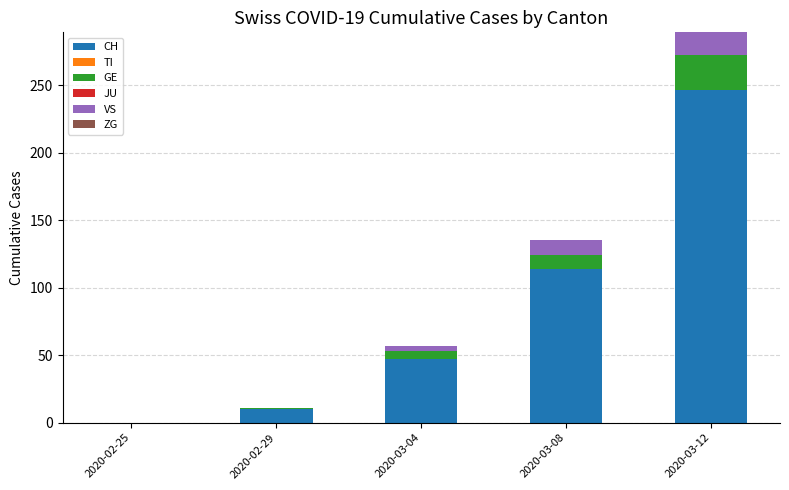

Reading left to right, what are the values for CH?

2020-02-25=0	2020-02-29=10	2020-03-04=47	2020-03-08=114	2020-03-12=246